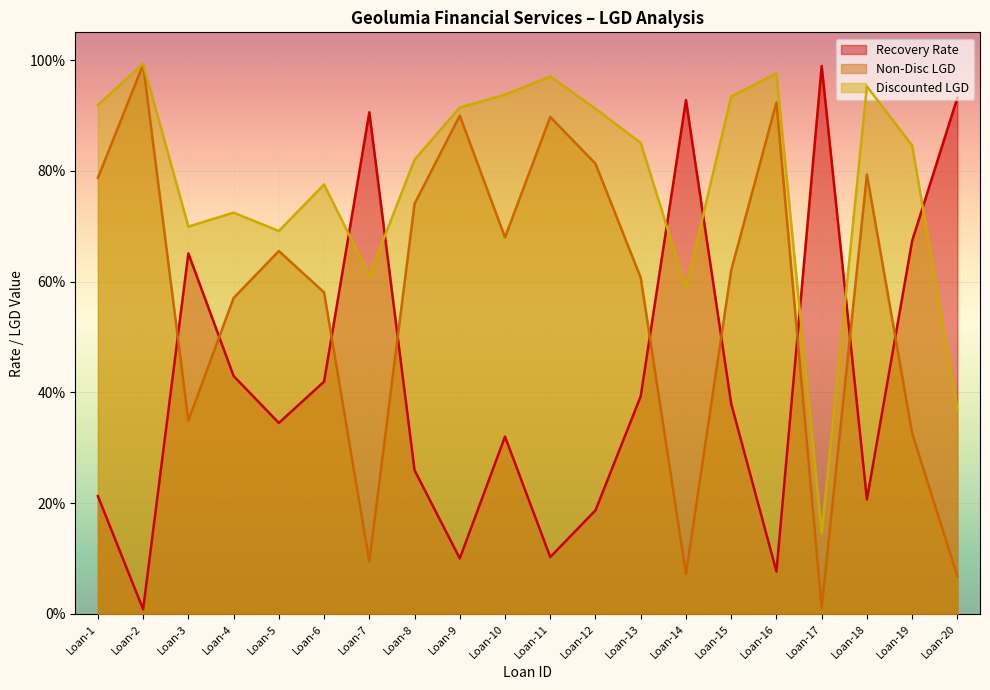

At which label does Recovery Rate reach its peak?

Loan-17